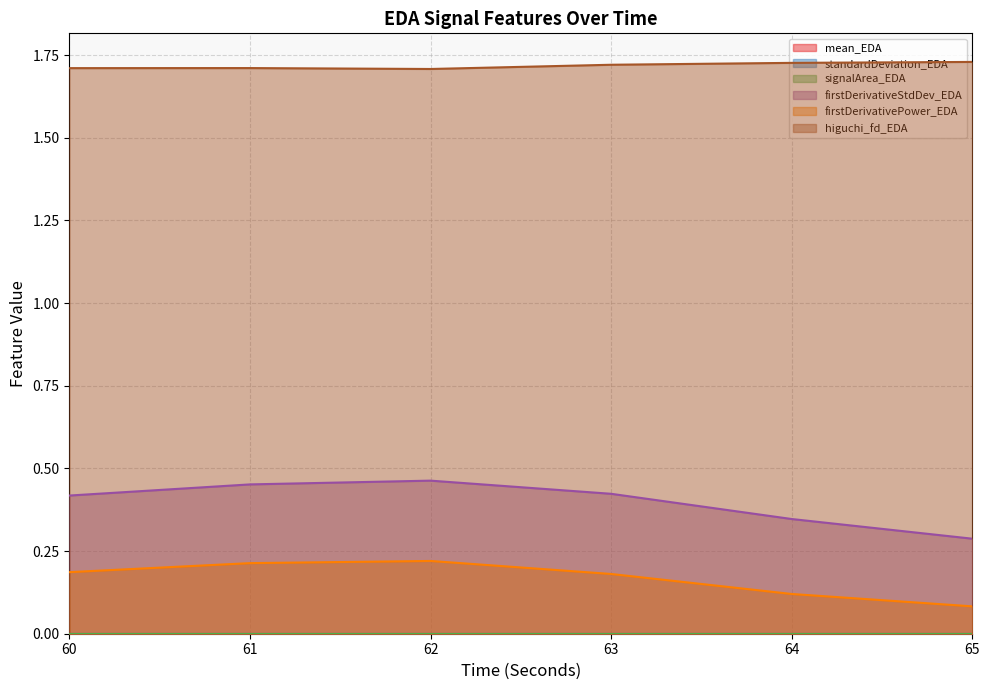

Reading left to right, what are all the values shown in this chart?

firstDerivativeStdDev_EDA: 0.4	0.5	0.5	0.4	0.3	0.3
firstDerivativePower_EDA: 0.2	0.2	0.2	0.2	0.1	0.1
higuchi_fd_EDA: 1.7	1.7	1.7	1.7	1.7	1.7